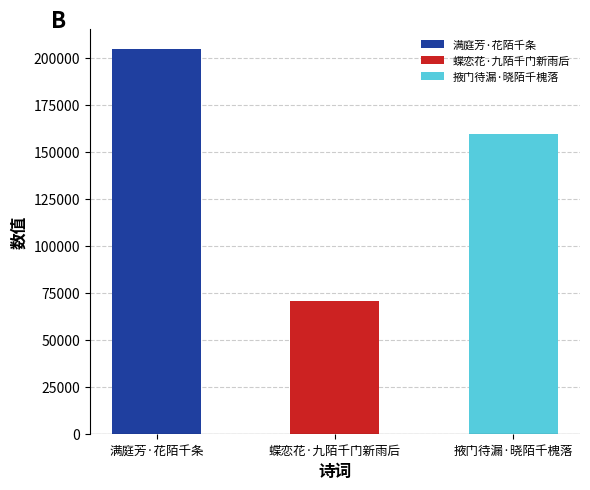

Which has a higher value, 满庭芳·花陌千条 or 蝶恋花·九陌千门新雨后?

满庭芳·花陌千条